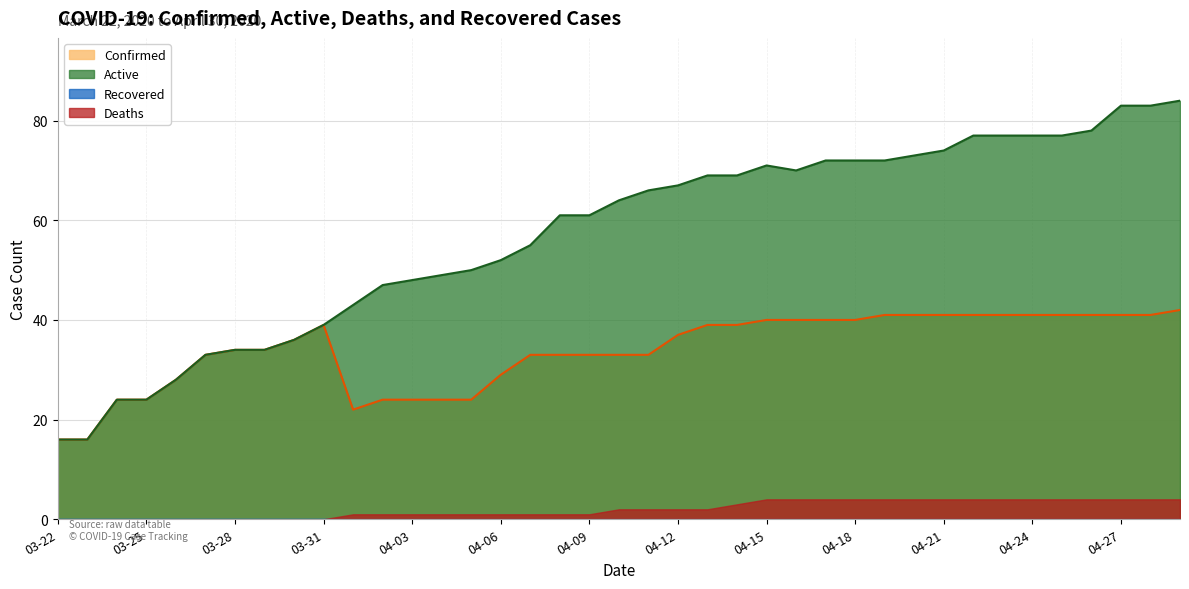

The Active series shows 77 at 04-23. True or false?

True